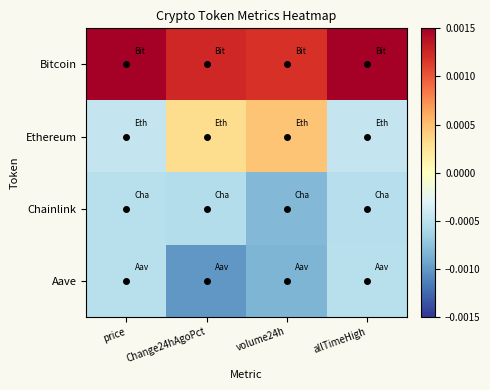

Count the number of categories in the chart.

4